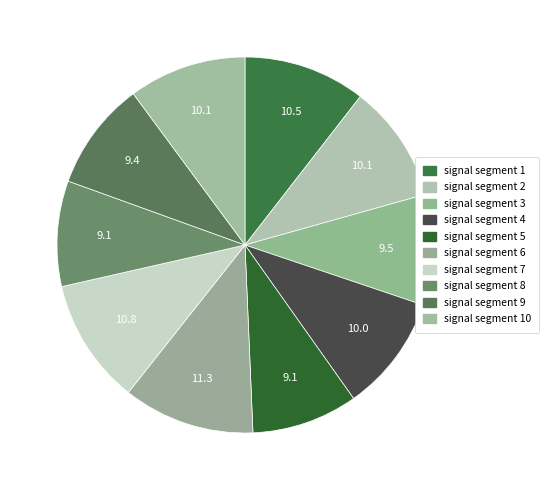

Does any single category account for the majority?

No